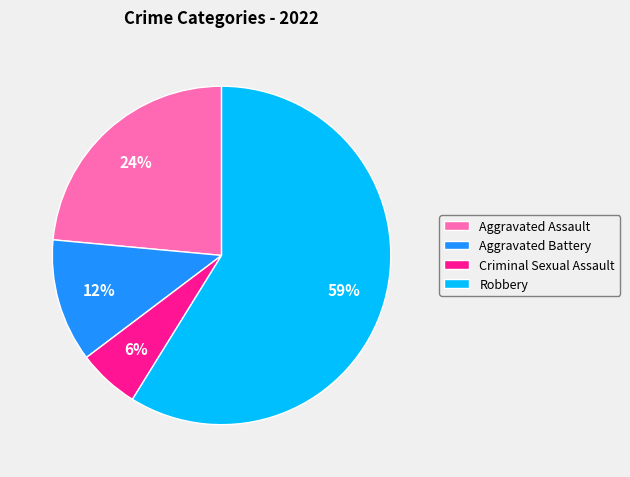

Is it true that Criminal Sexual Assault is 18% of the pie?

False